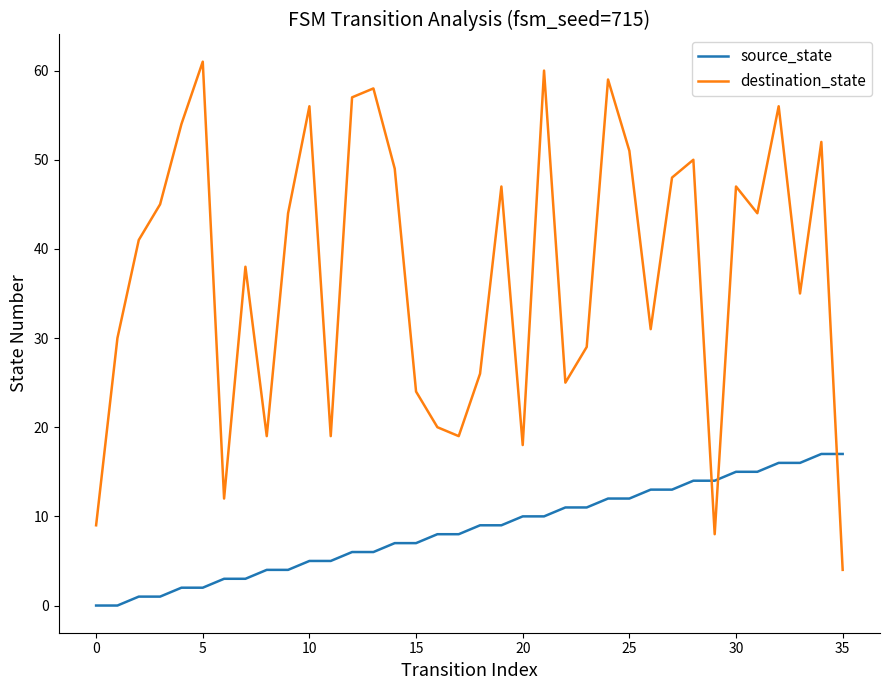

What is the highest value of the source_state series?

17